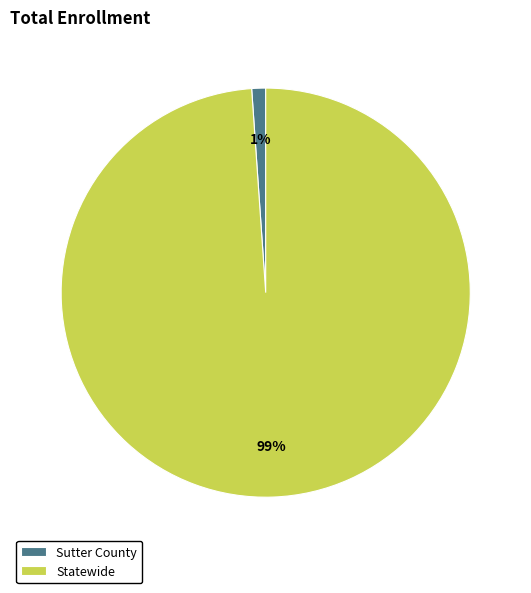

What is the smallest slice in the pie chart?

Sutter County